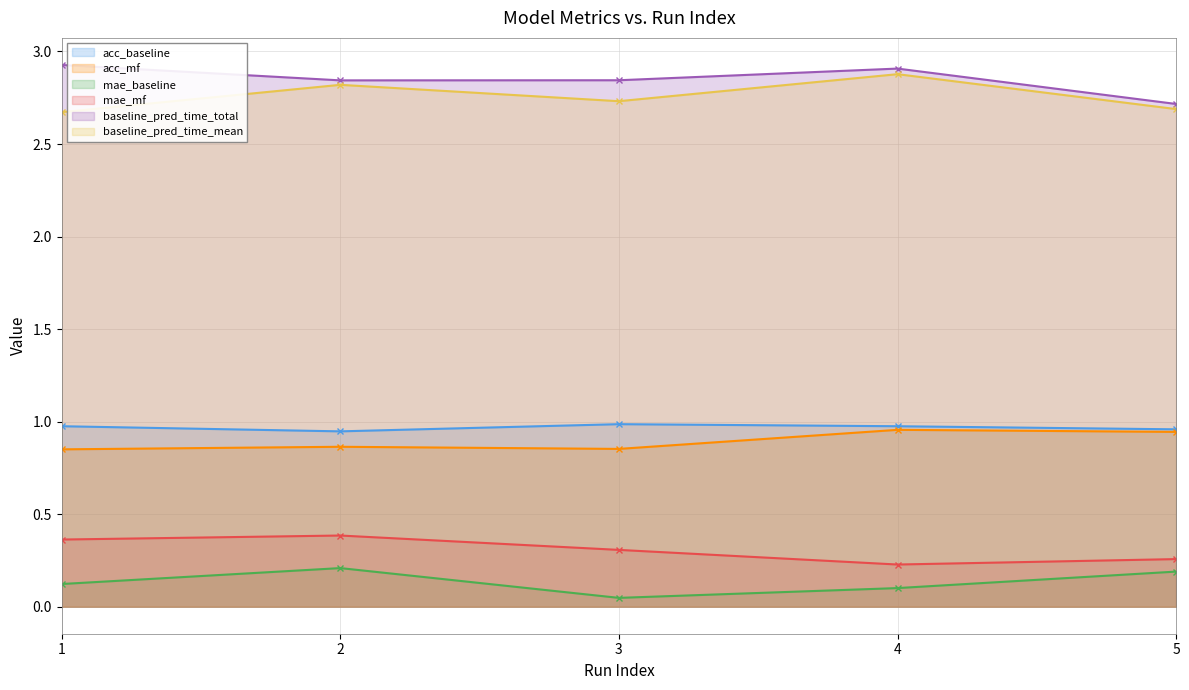

How many distinct data groups are displayed?

6